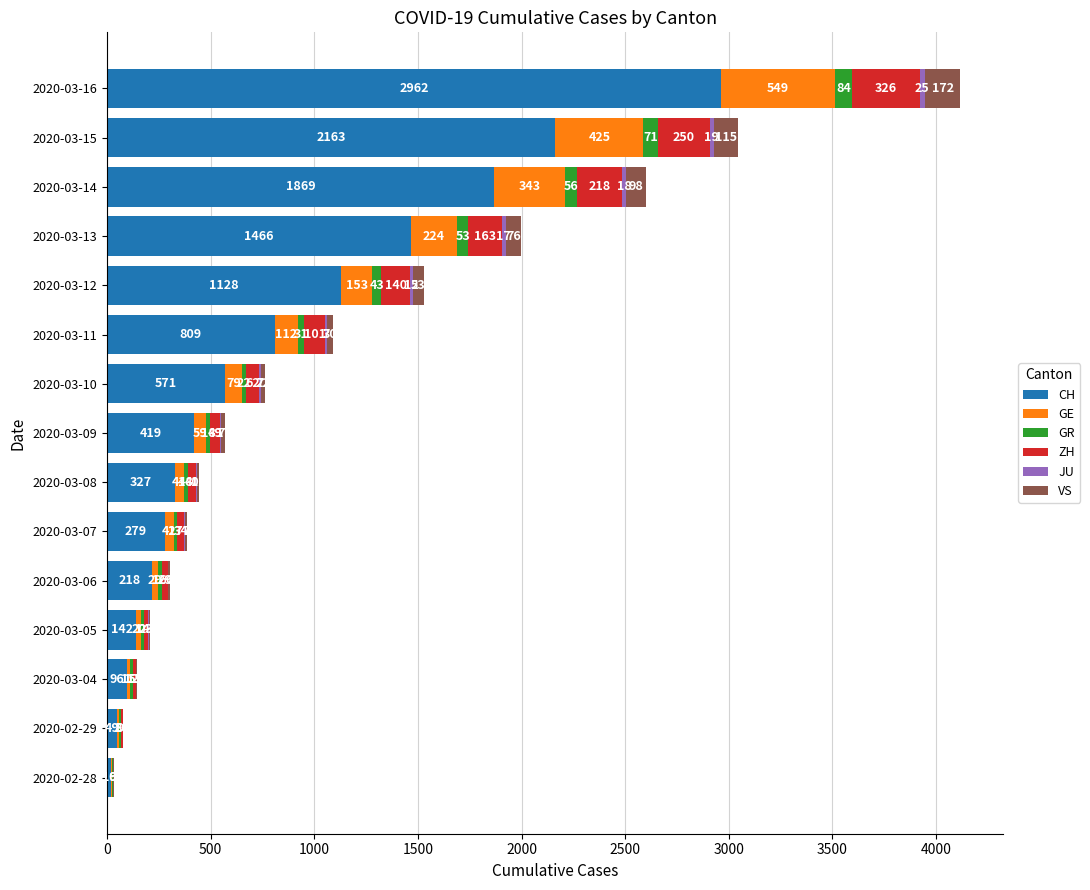

True or false: CH has a value of 2163 at 2020-03-15.

True